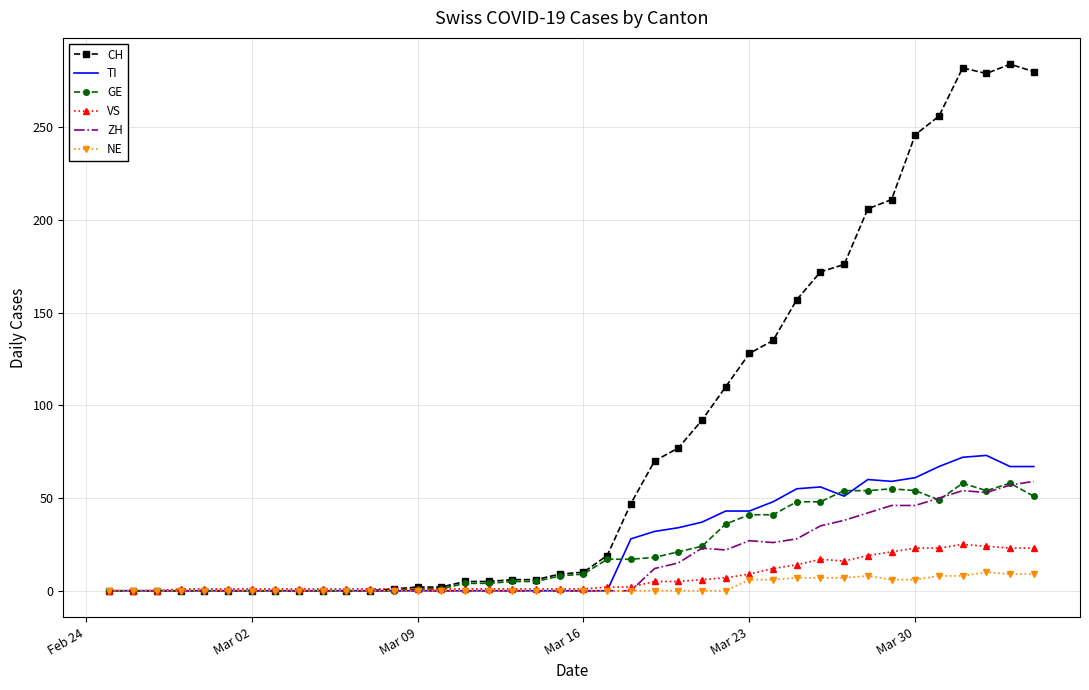

Which series has the largest total across all categories?

CH